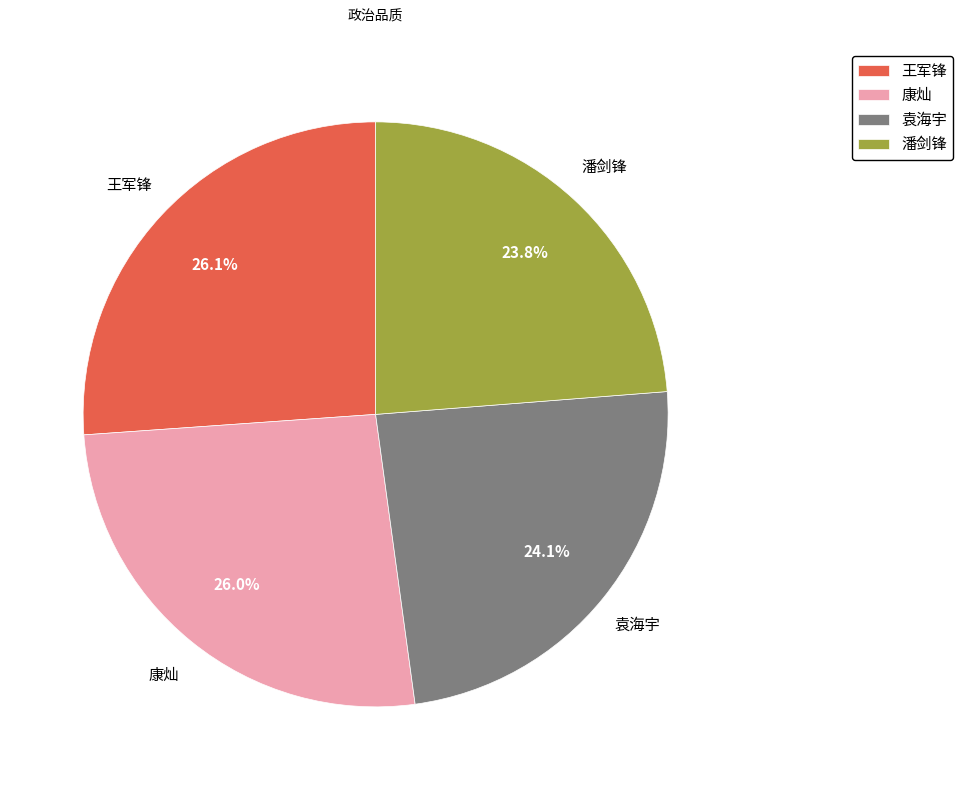

Between 潘剑锋 and 康灿, which is larger?

康灿